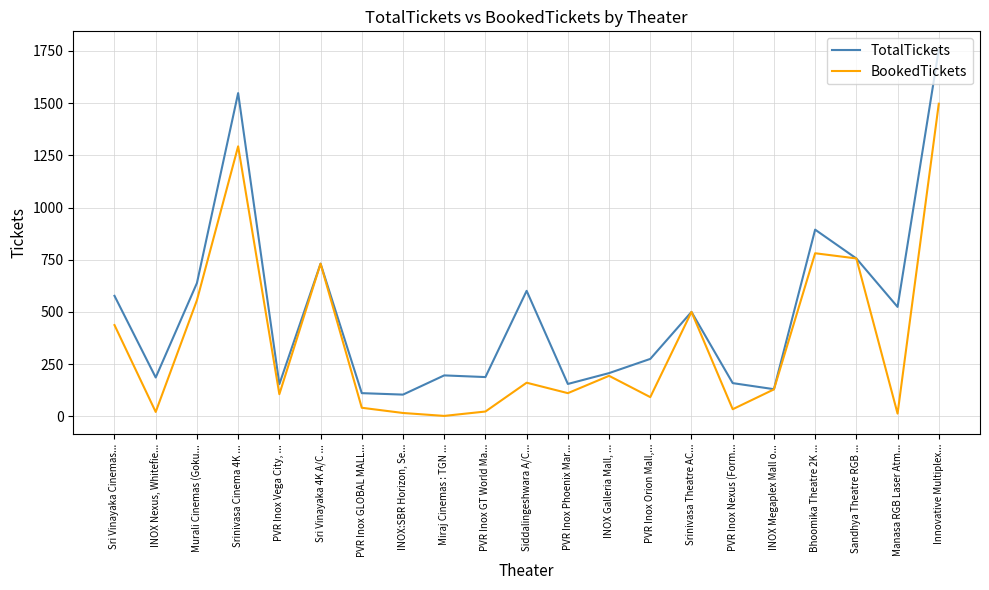

What is the smallest value displayed?

2